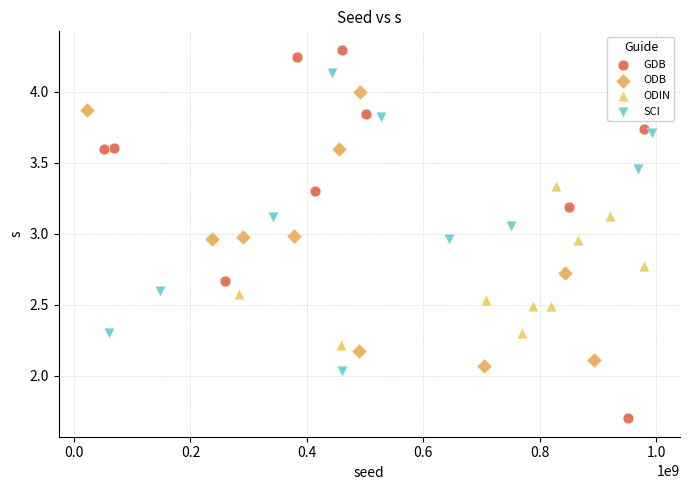

Which series reaches the maximum Y coordinate?

GDB